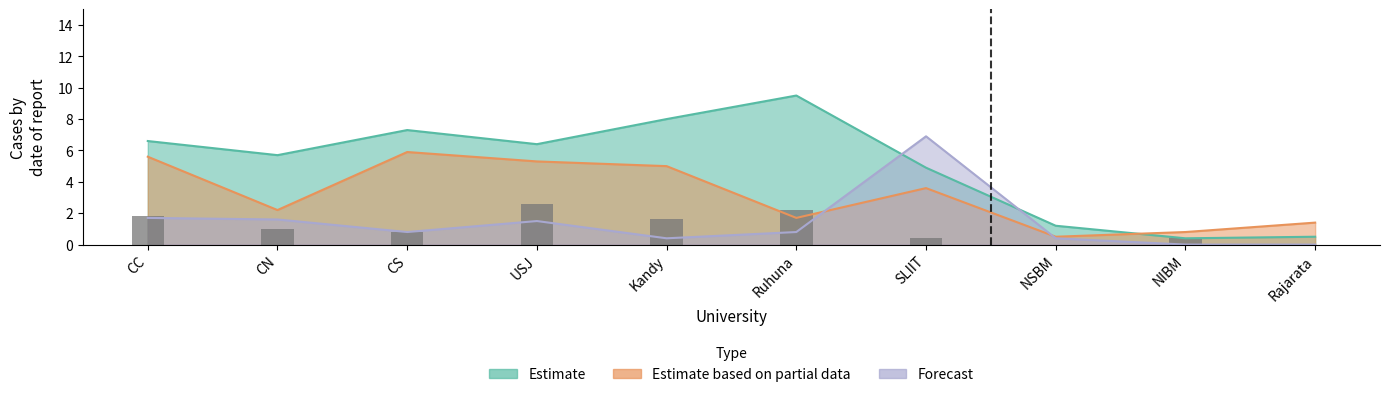

The value at USJ is 1.7. True or false?

False